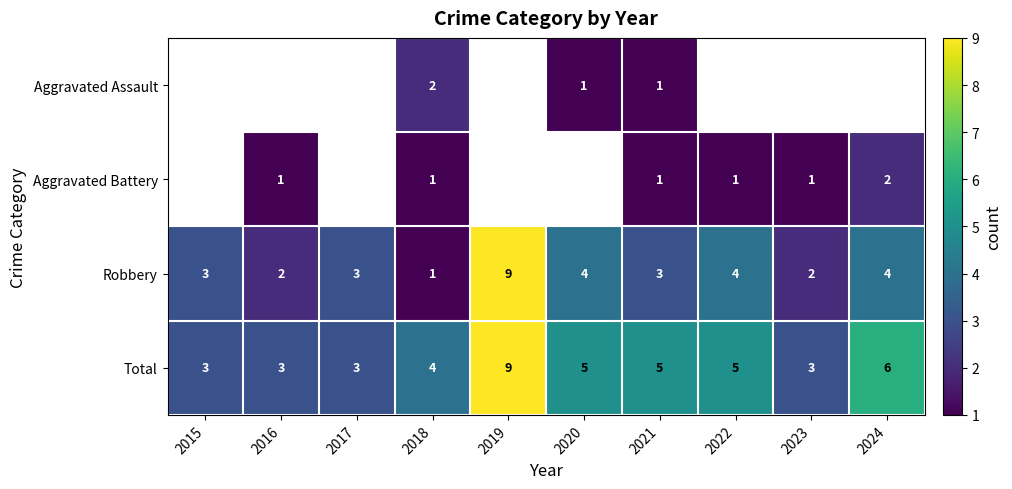

What is the smallest value displayed?

1.0